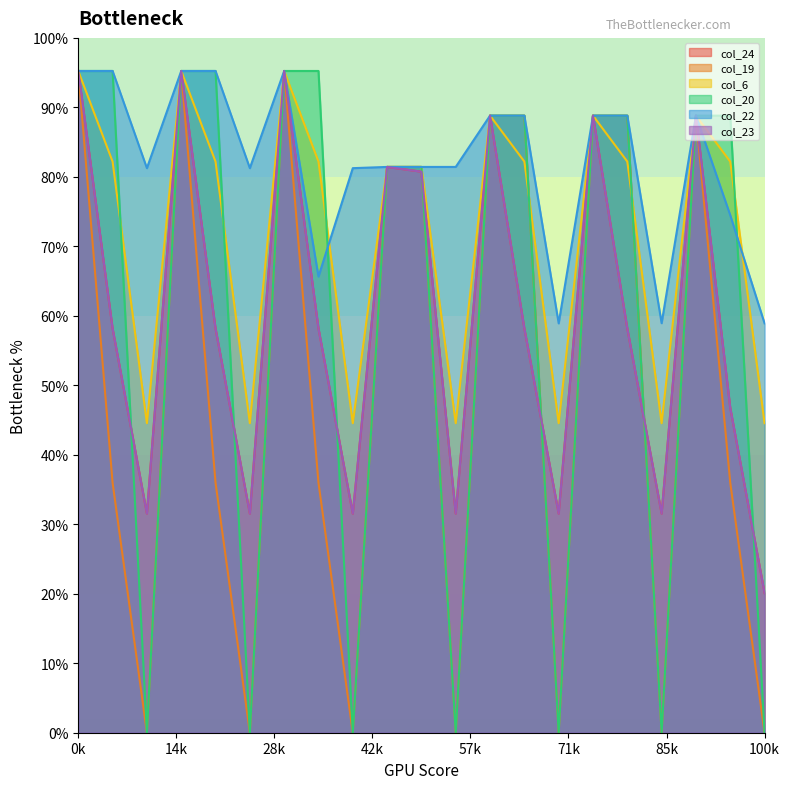

How many times do col_22 and col_6 cross each other?

2